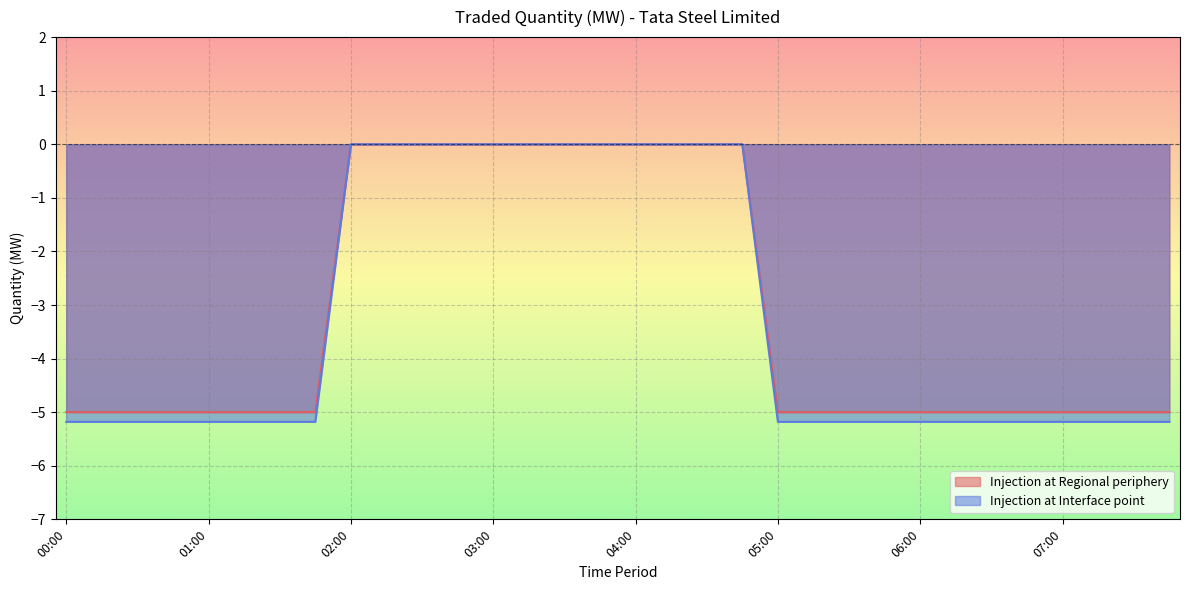

Reading left to right, list all the values displayed in this chart.

Injection at Regional periphery: 00:00=-5.0	00:15=-5.0	00:30=-5.0	00:45=-5.0	01:00=-5.0	01:15=-5.0	01:30=-5.0	01:45=-5.0	02:00=0.0	02:15=0.0	02:30=0.0	02:45=0.0	03:00=0.0	03:15=0.0	03:30=0.0	03:45=0.0	04:00=0.0	04:15=0.0	04:30=0.0	04:45=0.0	05:00=-5.0	05:15=-5.0	05:30=-5.0	05:45=-5.0	06:00=-5.0	06:15=-5.0	06:30=-5.0	06:45=-5.0	07:00=-5.0	07:15=-5.0	07:30=-5.0	07:45=-5.0
Injection at Interface point: 00:00=-5.2	00:15=-5.2	00:30=-5.2	00:45=-5.2	01:00=-5.2	01:15=-5.2	01:30=-5.2	01:45=-5.2	02:00=0.0	02:15=0.0	02:30=0.0	02:45=0.0	03:00=0.0	03:15=0.0	03:30=0.0	03:45=0.0	04:00=0.0	04:15=0.0	04:30=0.0	04:45=0.0	05:00=-5.2	05:15=-5.2	05:30=-5.2	05:45=-5.2	06:00=-5.2	06:15=-5.2	06:30=-5.2	06:45=-5.2	07:00=-5.2	07:15=-5.2	07:30=-5.2	07:45=-5.2